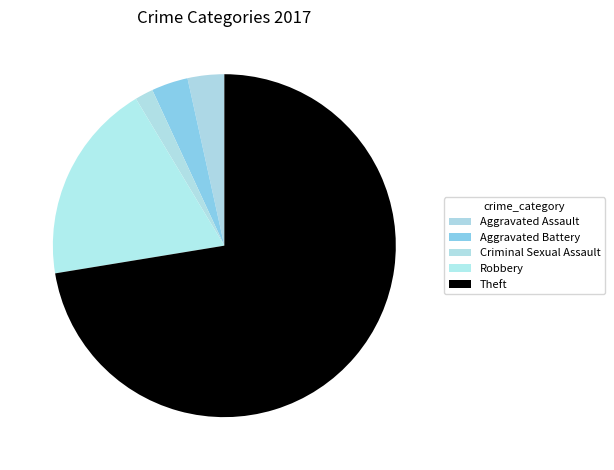

How many slices are in this pie chart?

5